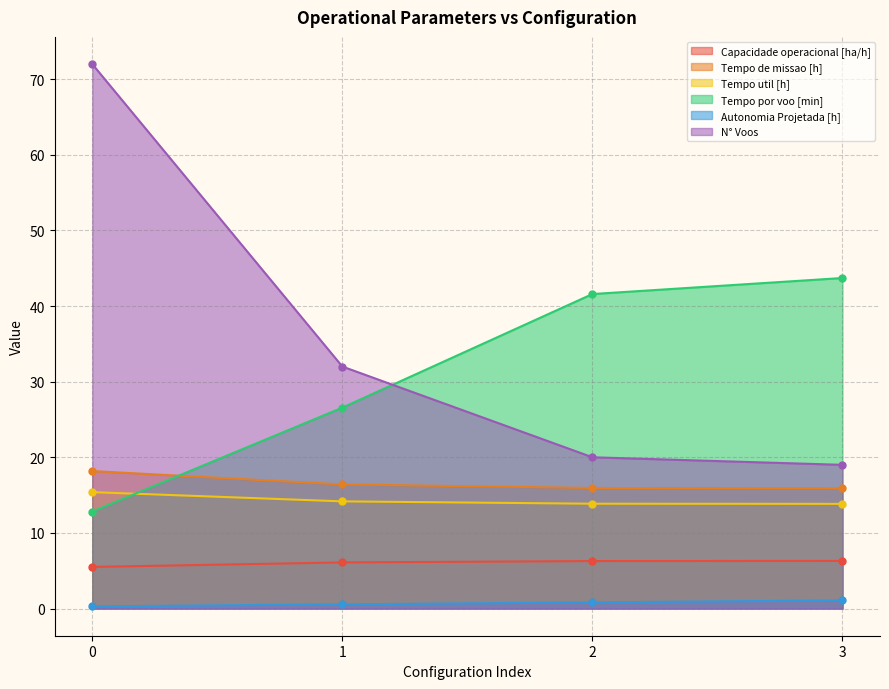

Which series has the largest total across all categories?

N° Voos